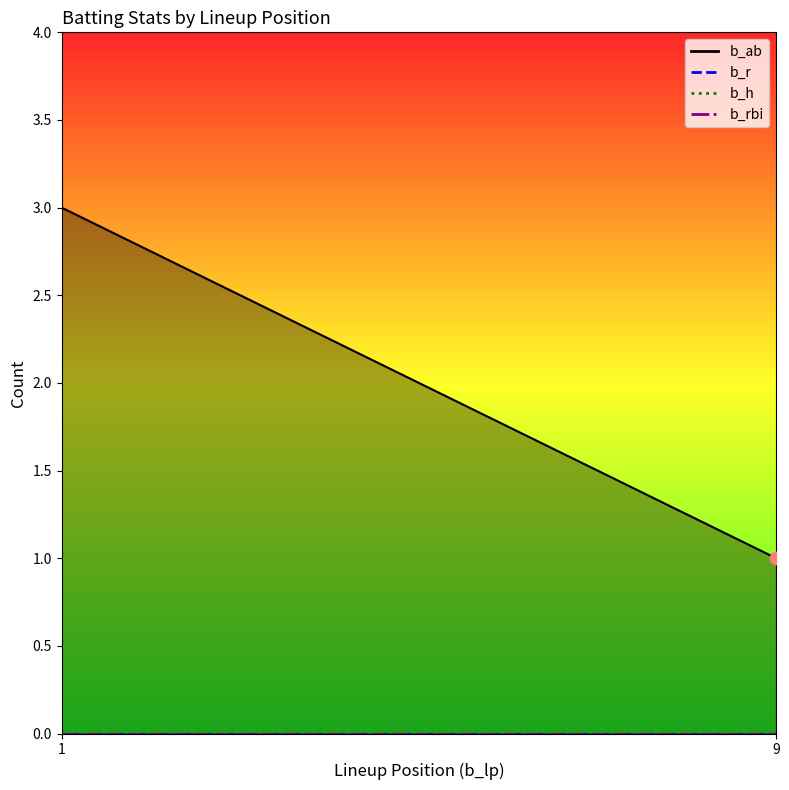

Which series contains the lowest Y value?

b_r